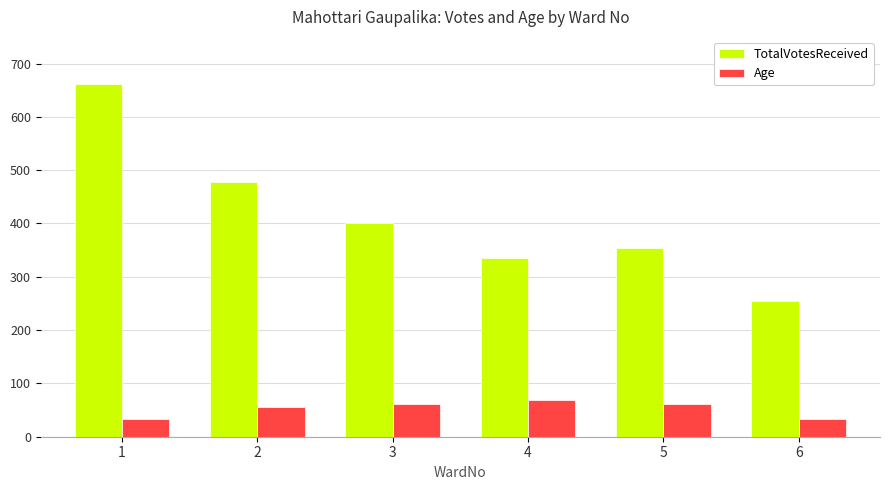

Reading right to left, list all the values displayed in this chart.

TotalVotesReceived: 254	354	335	401	478	661
Age: 34	62	68	62	56	34